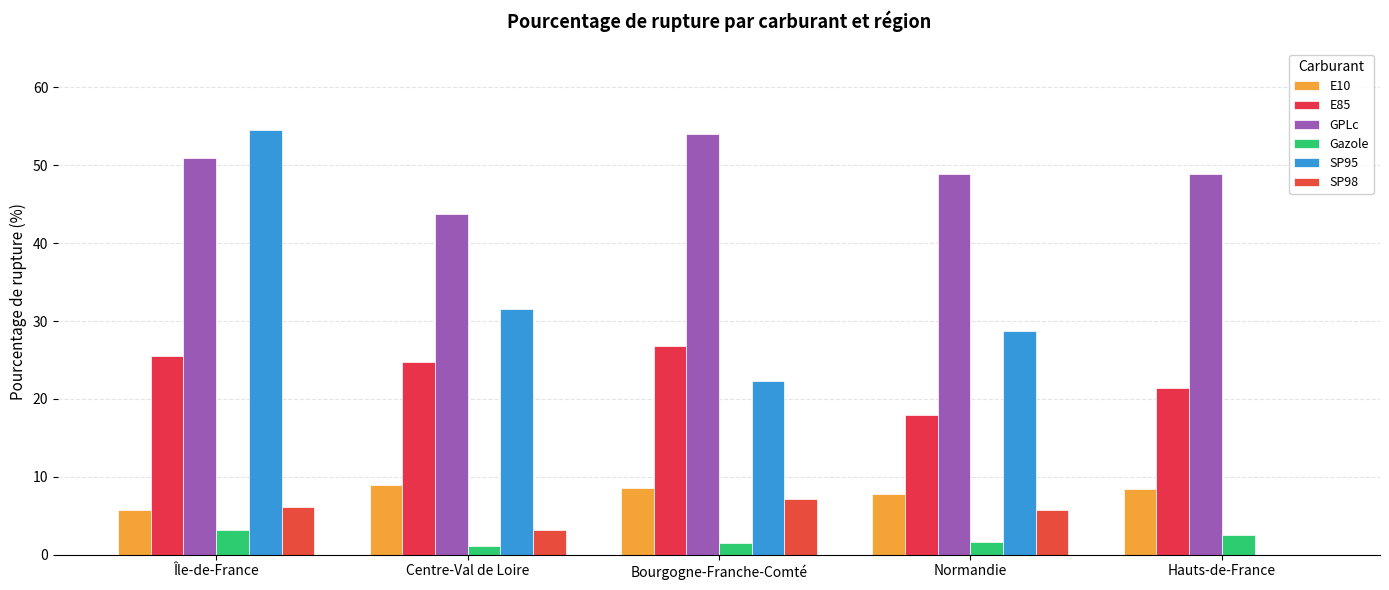

Rank the series by their maximum value, from lowest to highest.

Gazole, SP98, E10, E85, GPLc, SP95